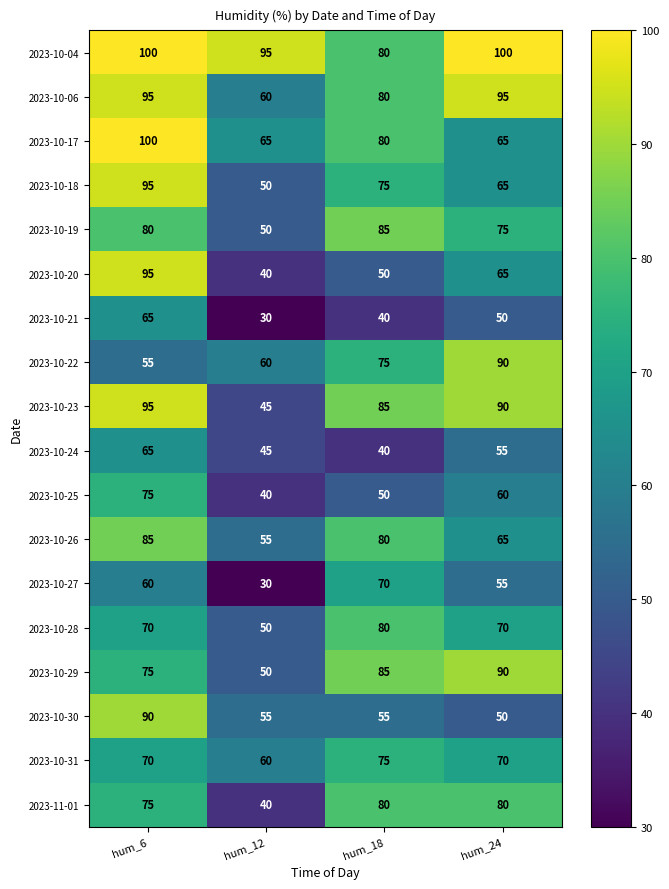

Which series has the largest total across all categories?

2023-10-04